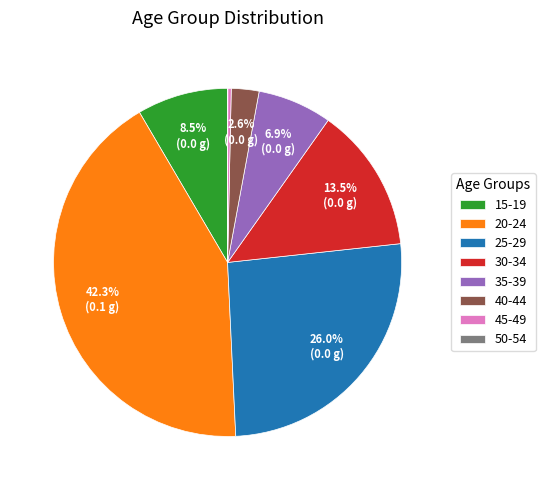

Is it true that 40-44 is 13% of the pie?

False